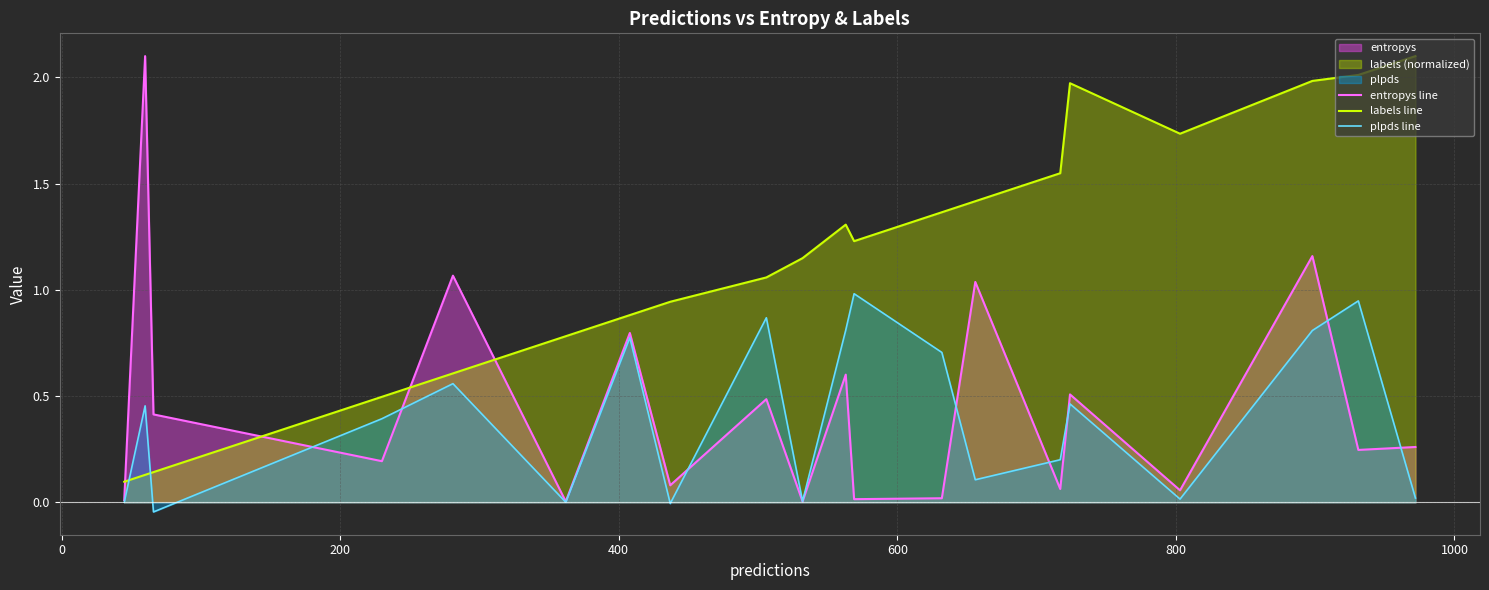

Which series ends up on top after the final intersection of plpds line and labels line?

labels line